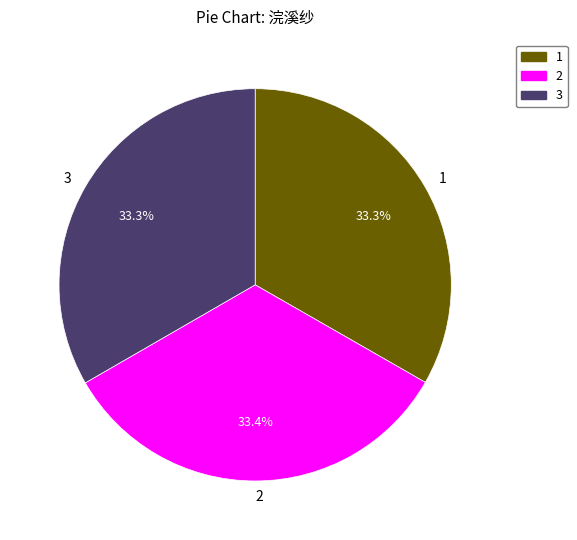

What percentage do 3 and 1 together represent?

66.6%